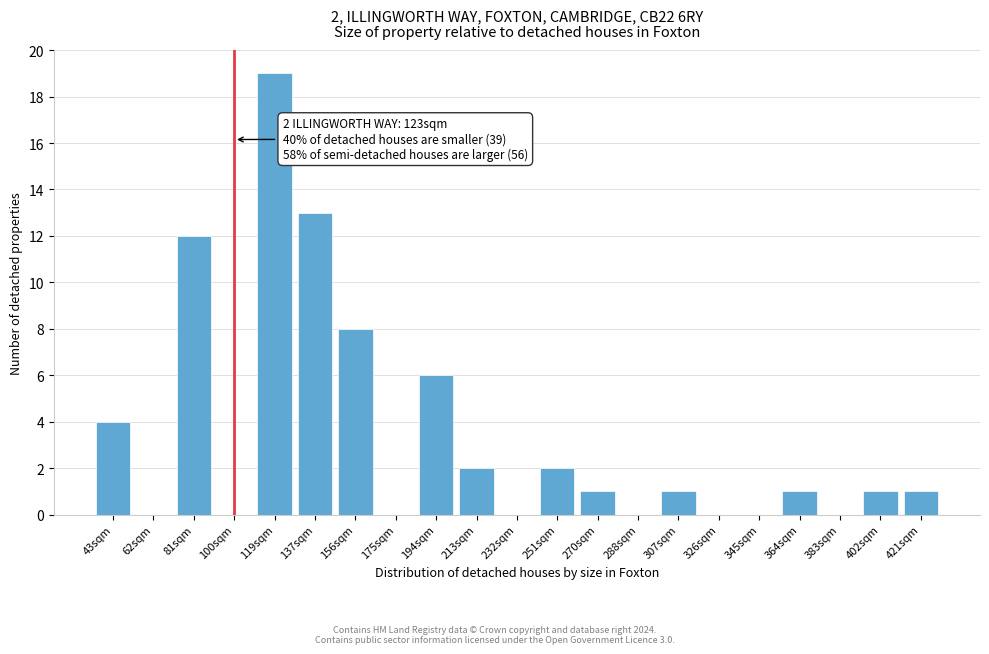

Reading left to right, what are all the values shown in this chart?

43sqm=4	62sqm=0	81sqm=12	100sqm=0	119sqm=19	137sqm=13	156sqm=8	175sqm=0	194sqm=6	213sqm=2	232sqm=0	251sqm=2	270sqm=1	288sqm=0	307sqm=1	326sqm=0	345sqm=0	364sqm=1	383sqm=0	402sqm=1	421sqm=1